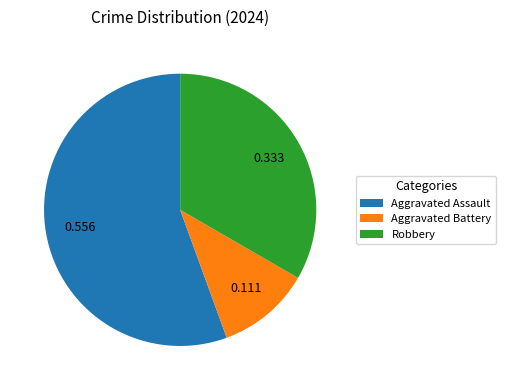

Is the sum of Robbery and Aggravated Assault greater than half?

Yes